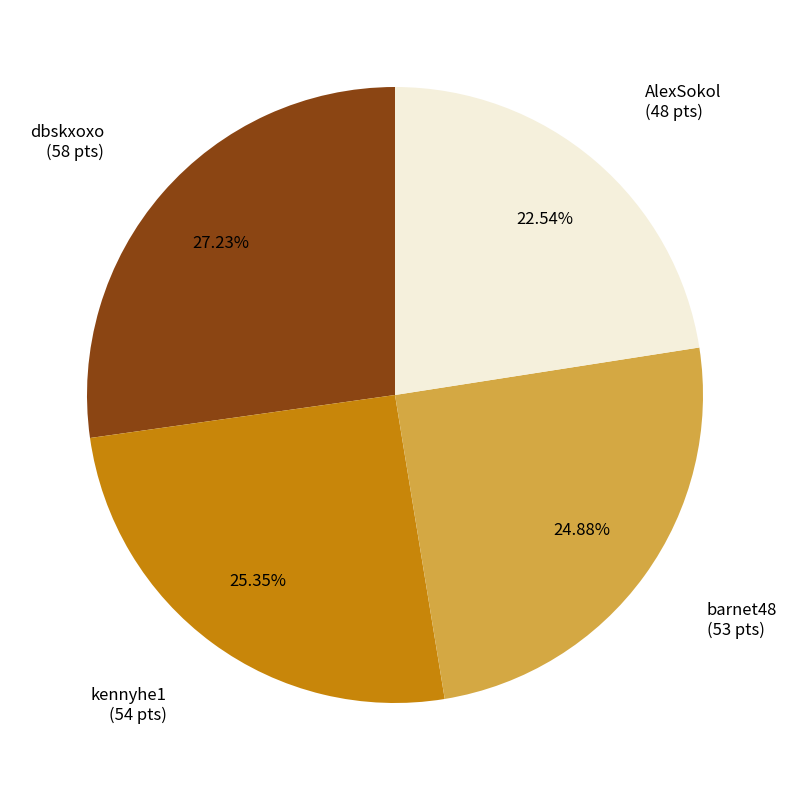

Is there any slice that represents more than half of the pie?

No